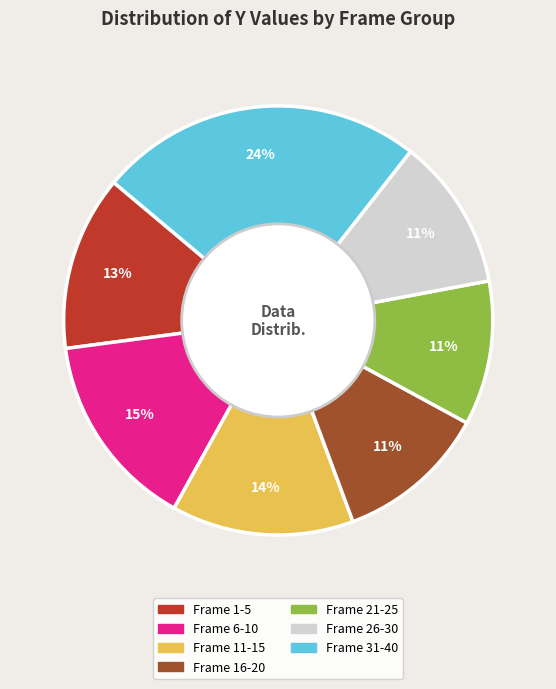

Does any single category account for the majority?

No